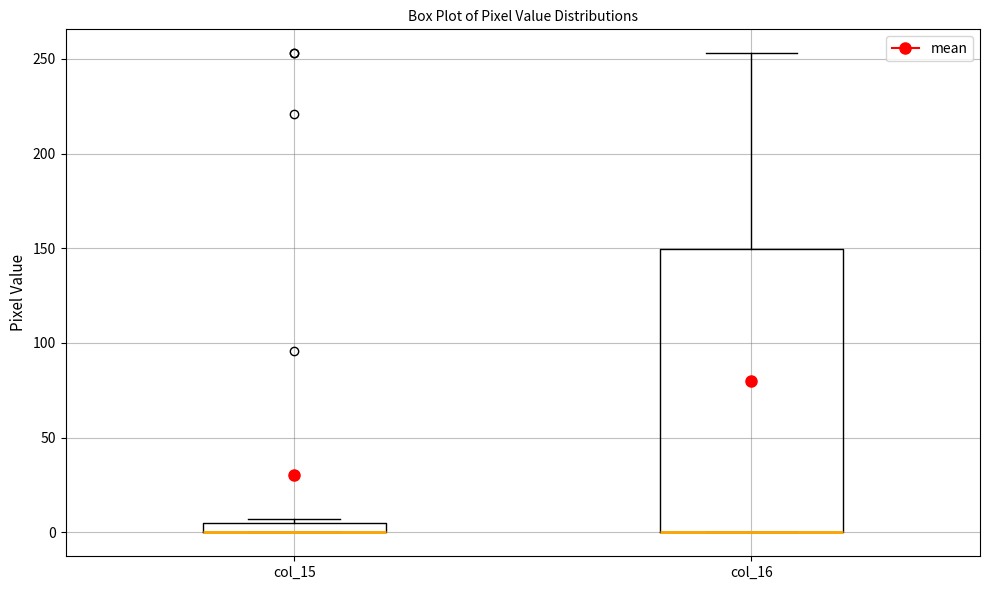

Which box is the tallest, from its lower edge to its upper edge?

col_16